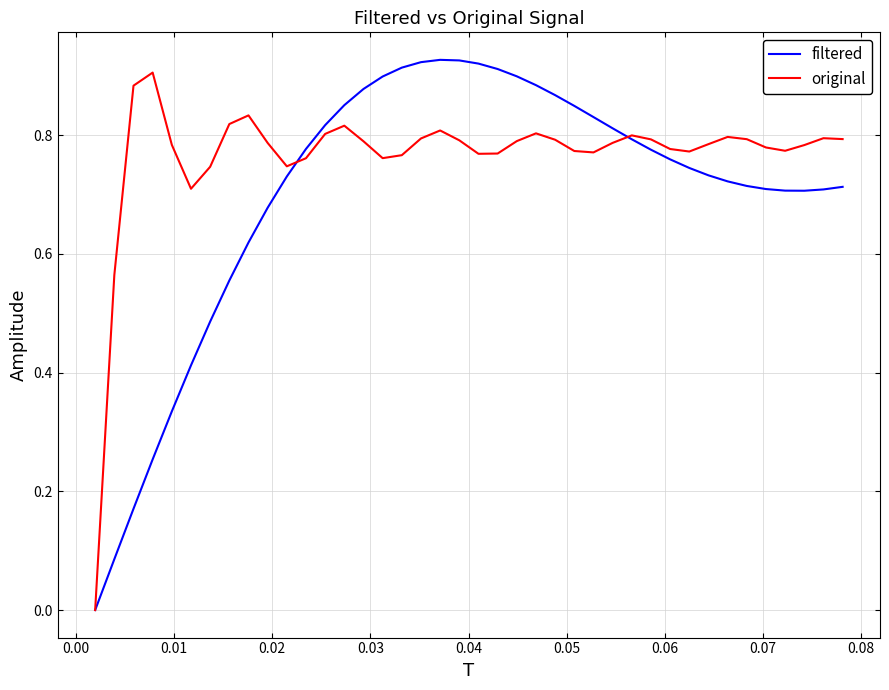

Which series has the largest total across all categories?

original